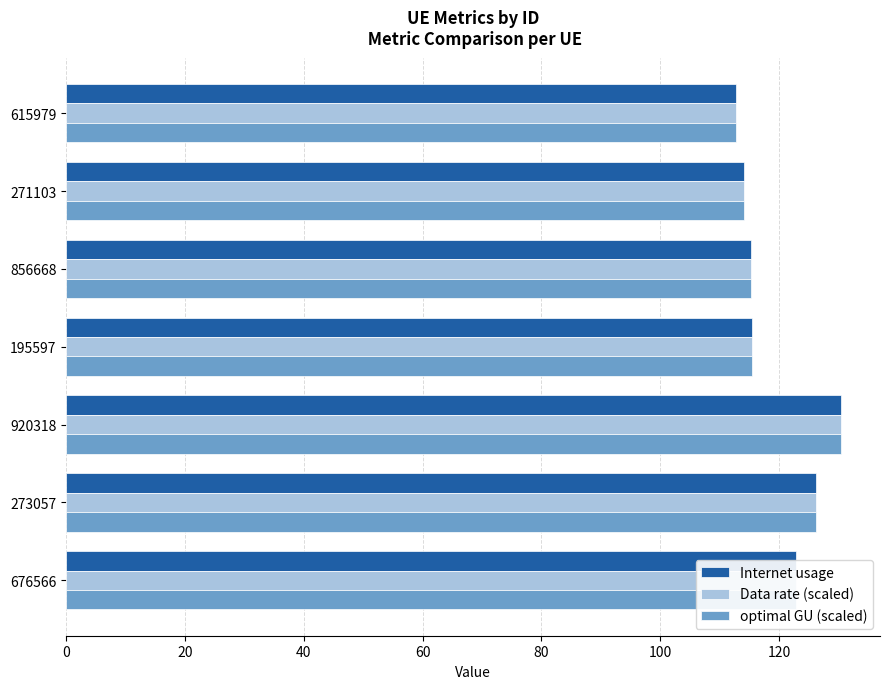

What is the smallest value displayed?

112.8